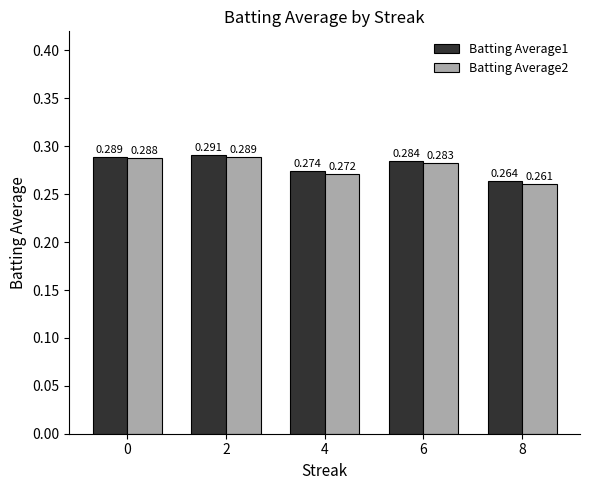

Is the value of Batting Average1 at 8 greater than the value of Batting Average2 at 8?

Yes